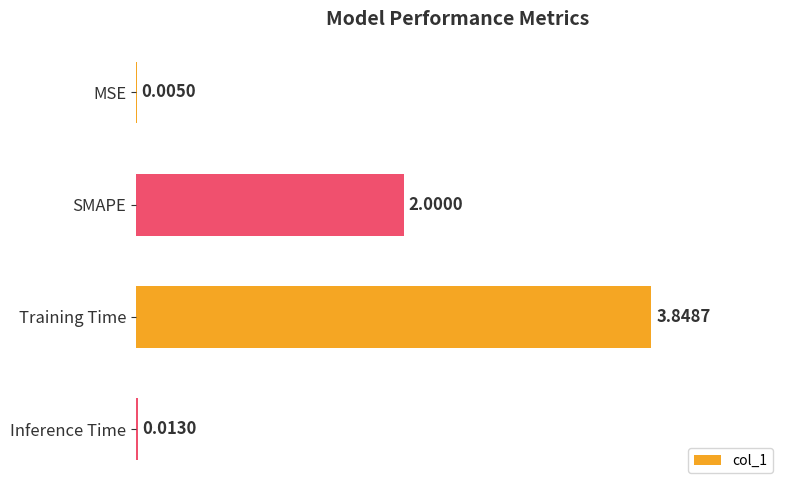

At which category does the chart reach its peak across all series?

Training Time